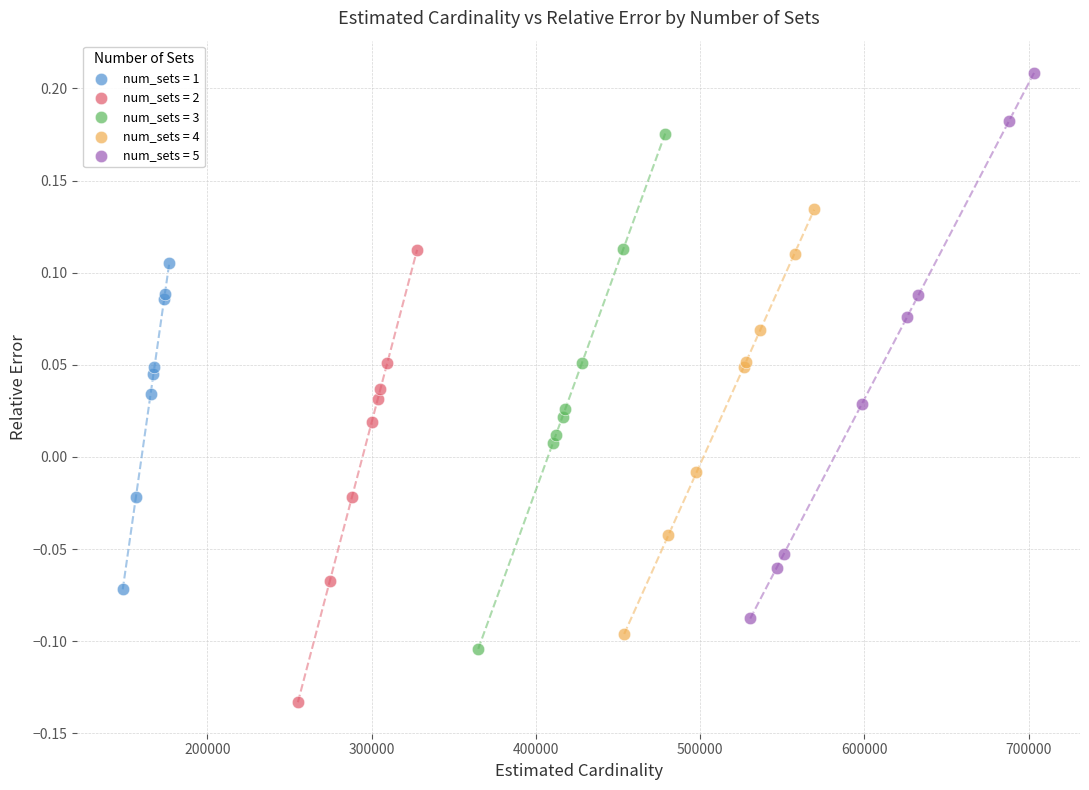

What are all the series names shown in the legend?

num_sets = 1, num_sets = 2, num_sets = 3, num_sets = 4, num_sets = 5